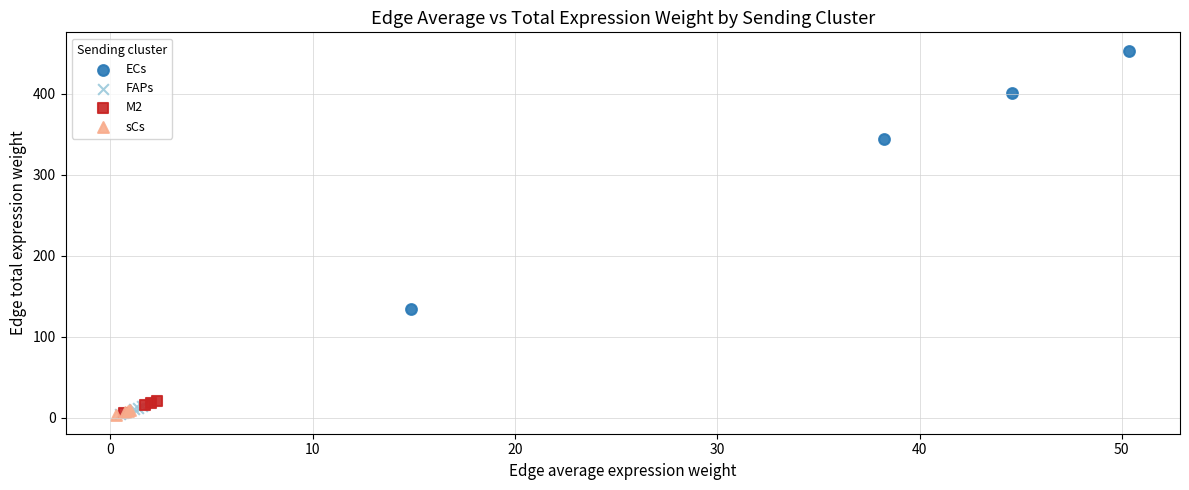

Which series has the largest Y range (max minus min)?

ECs